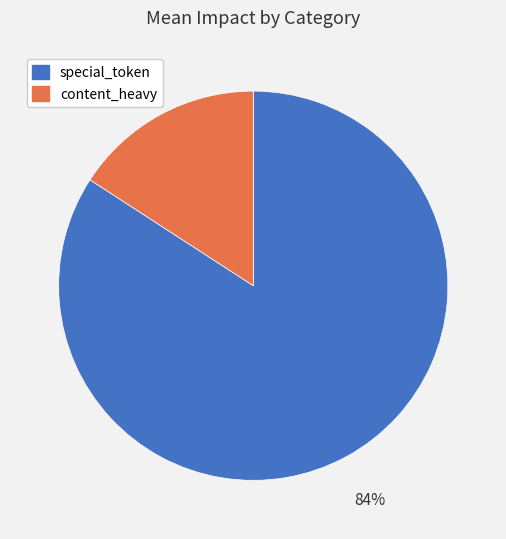

Which slice is the largest?

special_token